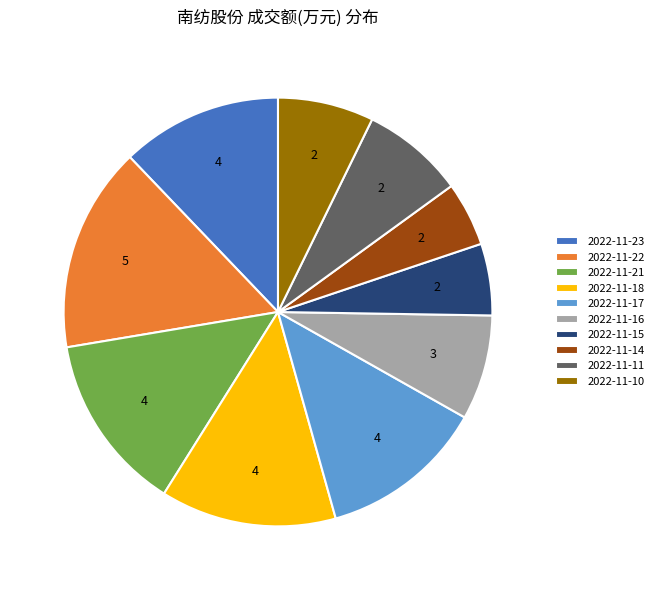

True or false: 2022-11-18 accounts for 3% of the total.

False